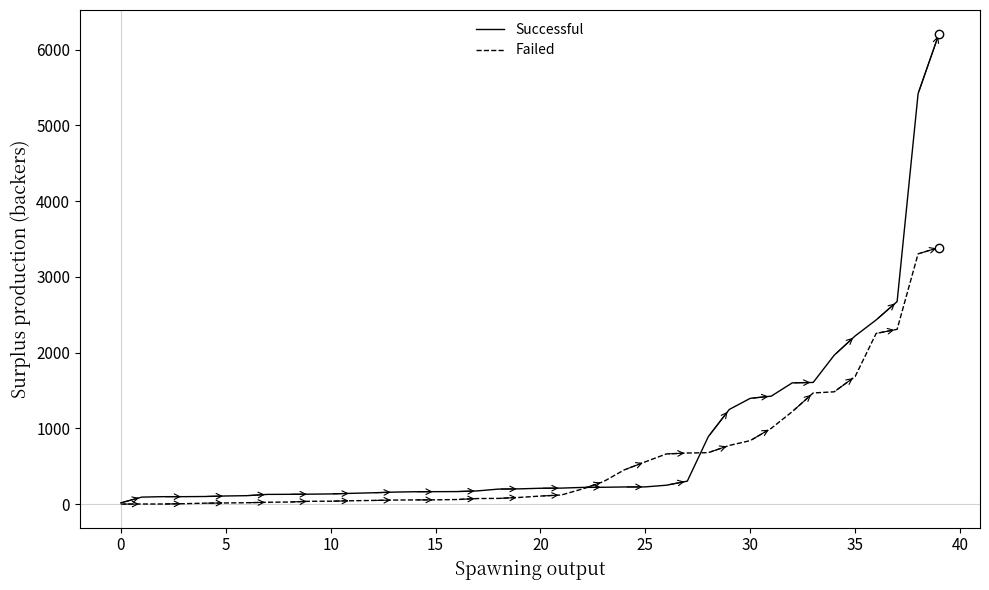

After their last crossing, which series has the higher values: Successful or Failed?

Successful